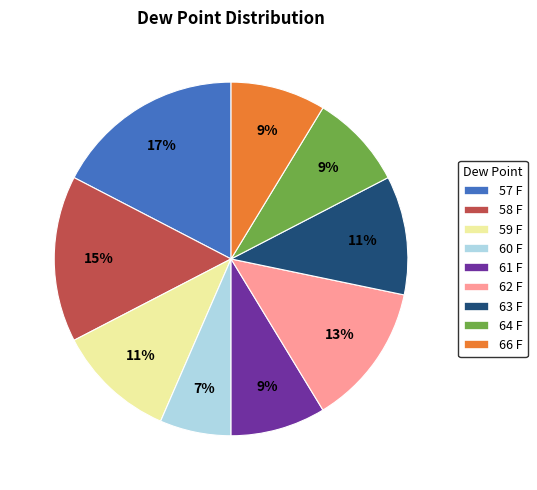

Which has a higher value, 66 F or 63 F?

63 F